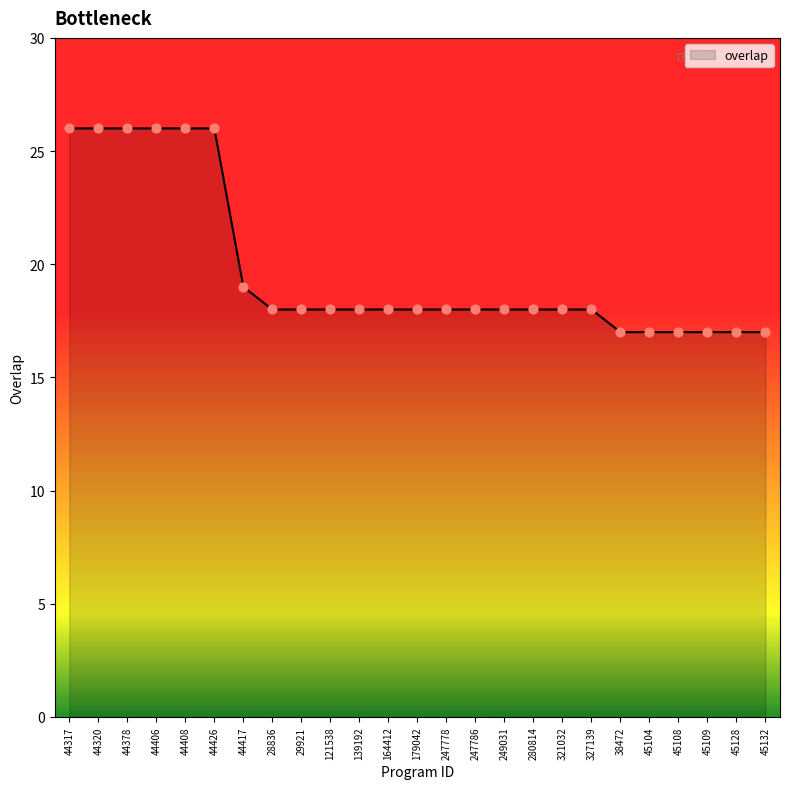

Which has a higher value, 28836 or 45128?

28836